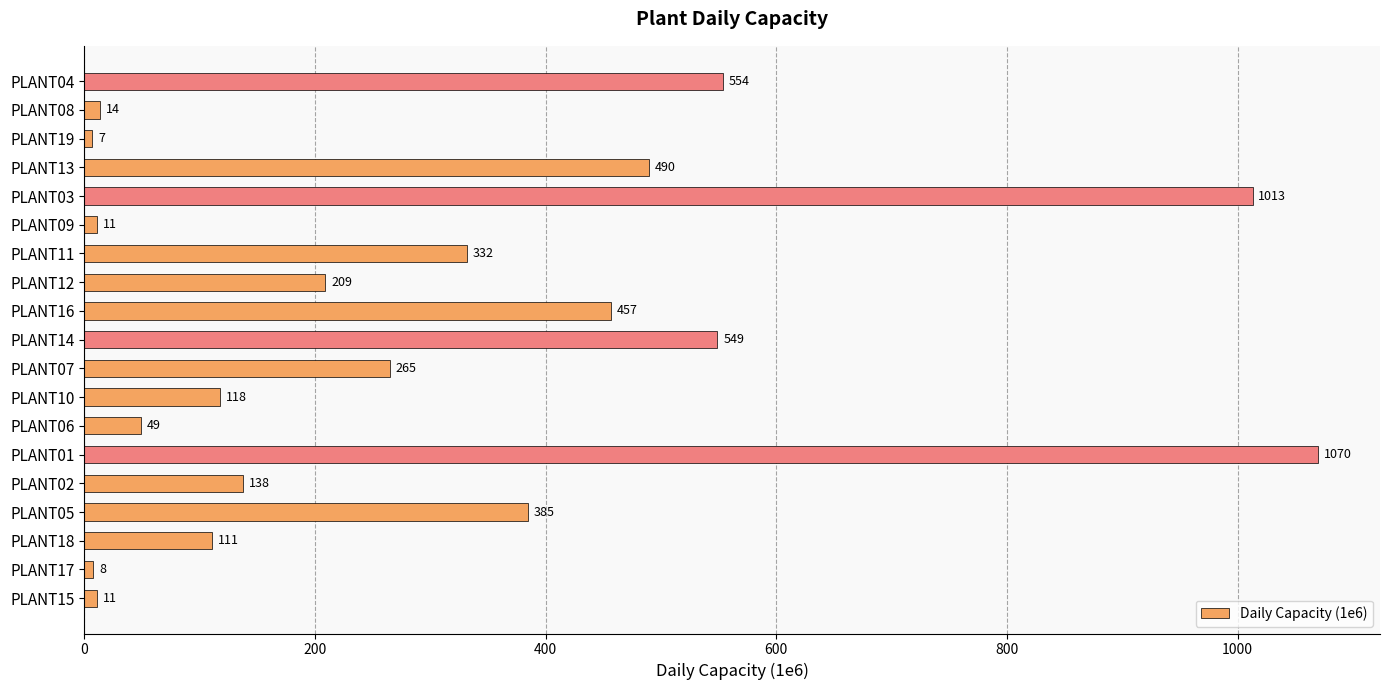

The value at PLANT13 is 490. True or false?

True